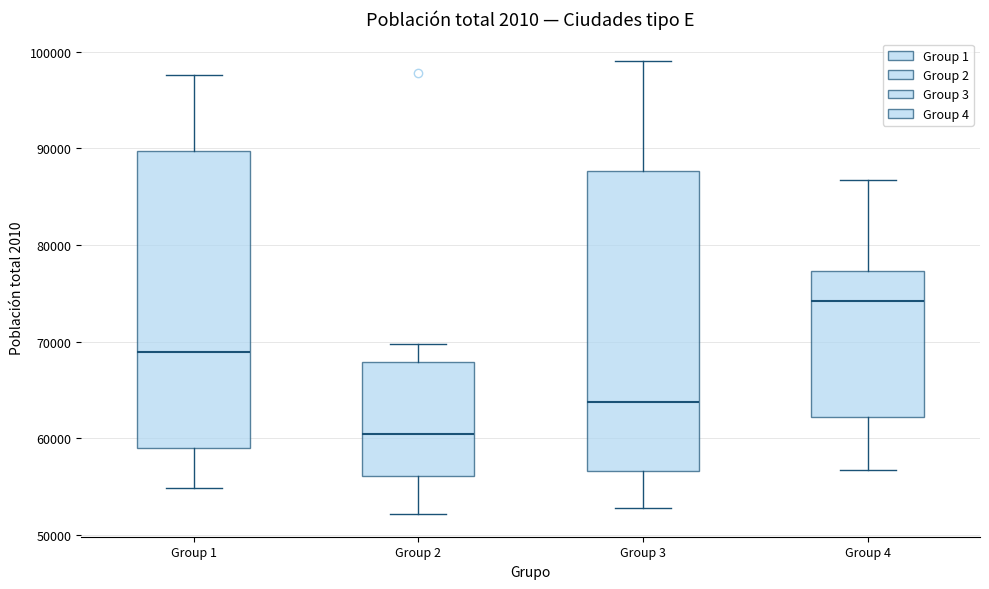

Reading left to right, transcribe this box plot: for each box, give where its median line is, the range the box spans, and where its two whiskers end, as read against the y-axis. The values are not printed on the chart, so give them approximately, as read against the axis.

Group 1: median 69000, box 59000 to 90000, whiskers 55000 to 98000
Group 2: median 60000, box 56000 to 68000, whiskers 52000 to 70000
Group 3: median 64000, box 57000 to 88000, whiskers 53000 to 99000
Group 4: median 74000, box 62000 to 77000, whiskers 57000 to 87000